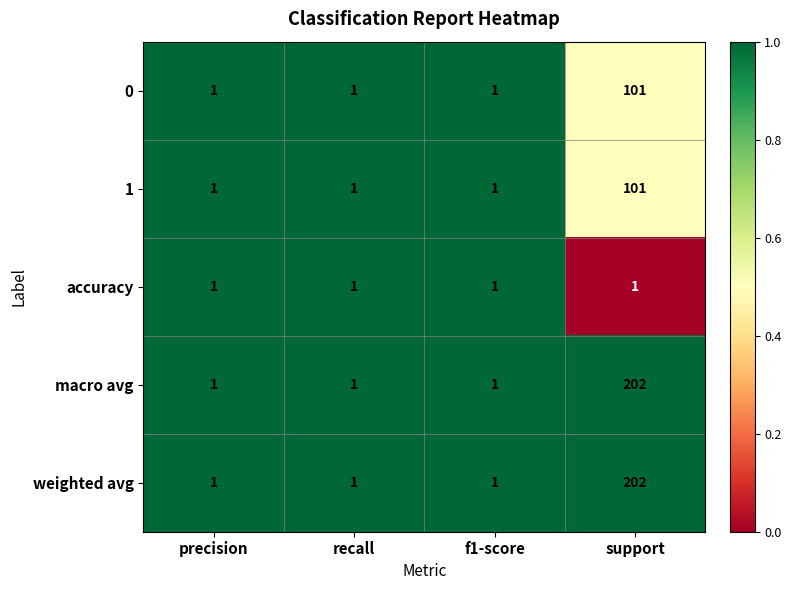

Count the weighted avg values in the range 1 to 202.

4